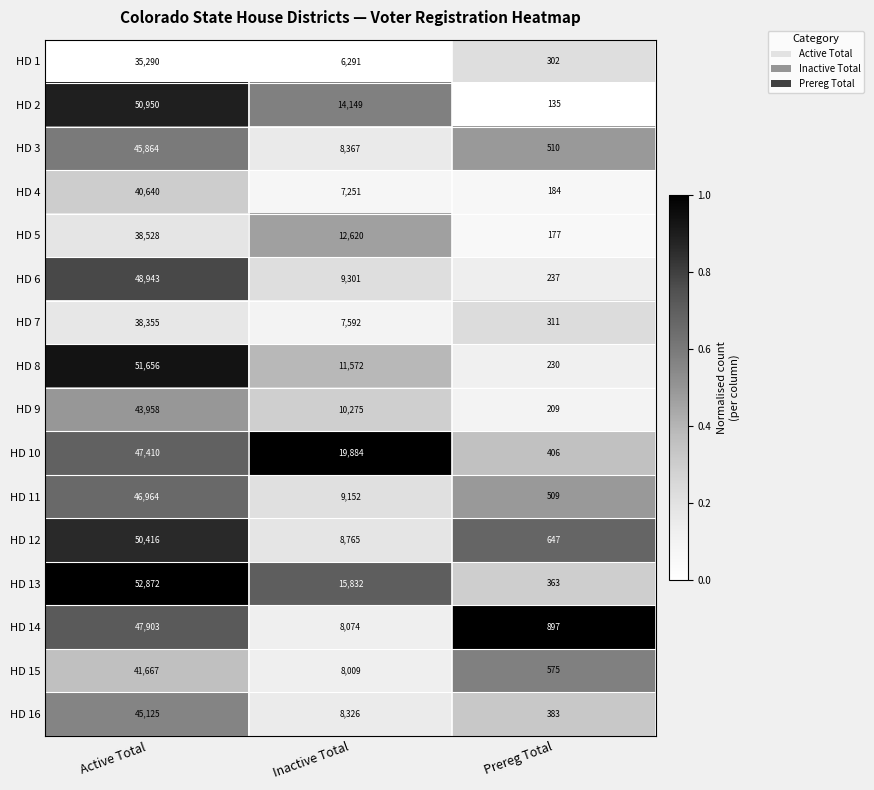

At Inactive Total, list the series in order from largest to smallest.

HD 10, HD 13, HD 2, HD 5, HD 8, HD 9, HD 6, HD 11, HD 12, HD 3, HD 16, HD 14, HD 15, HD 7, HD 4, HD 1